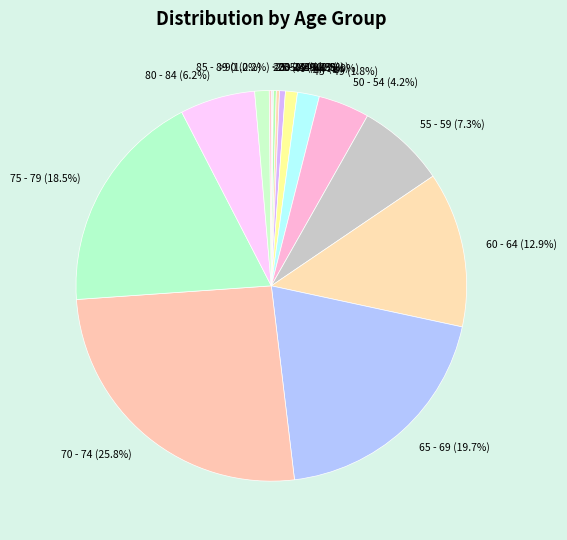

What portion of the pie excludes 40 - 44?

99.0%